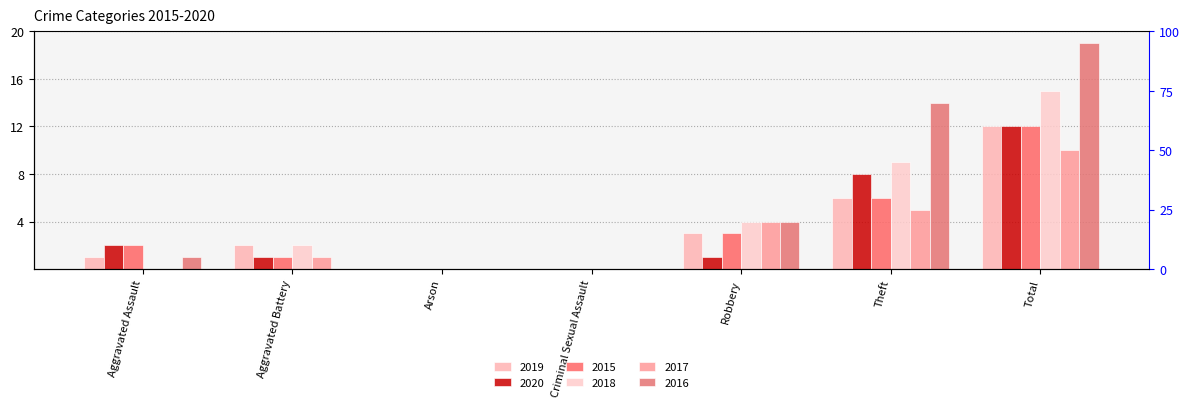

How many groups of bars are there?

7